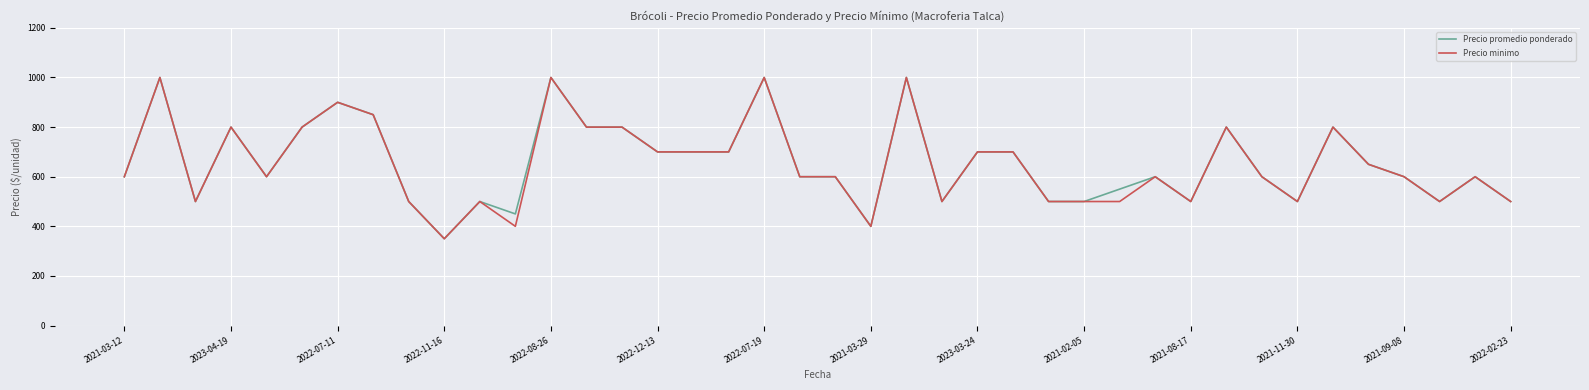

What is the maximum value for Precio minimo?

1000